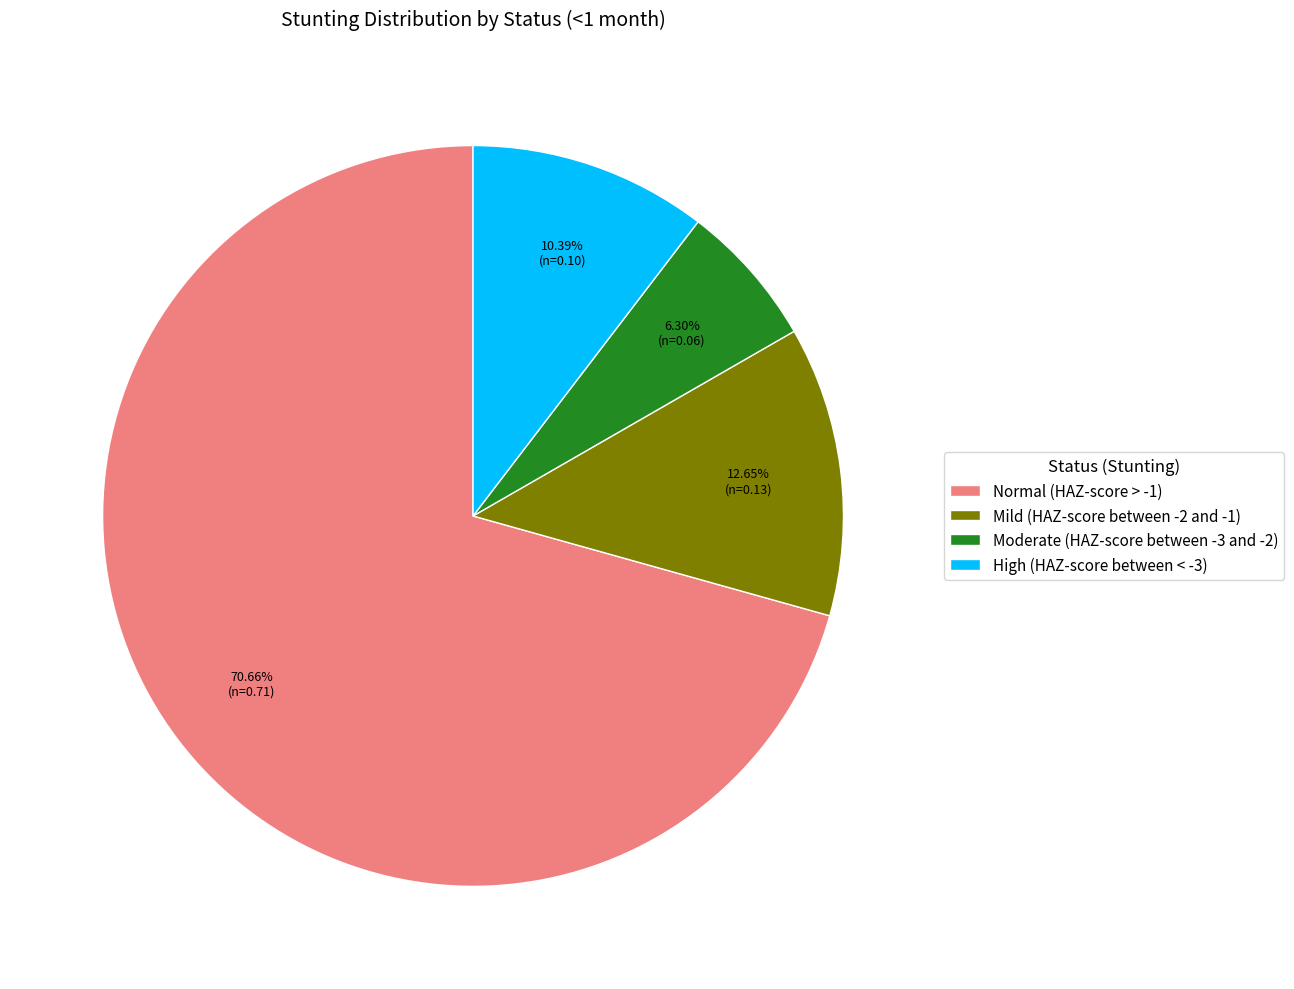

How many segments does this pie chart have?

4